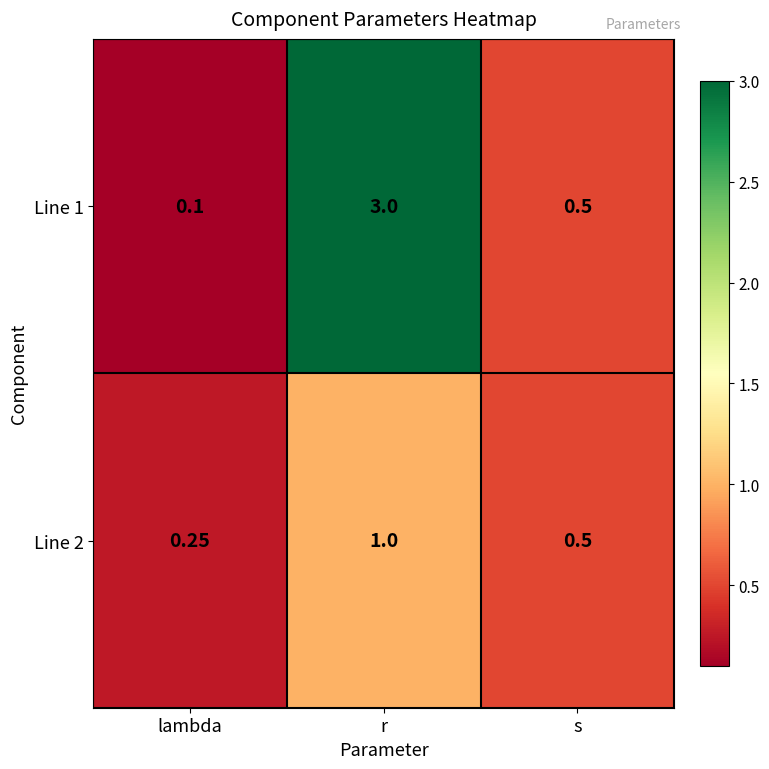

At which category is the sum across all series the highest?

r